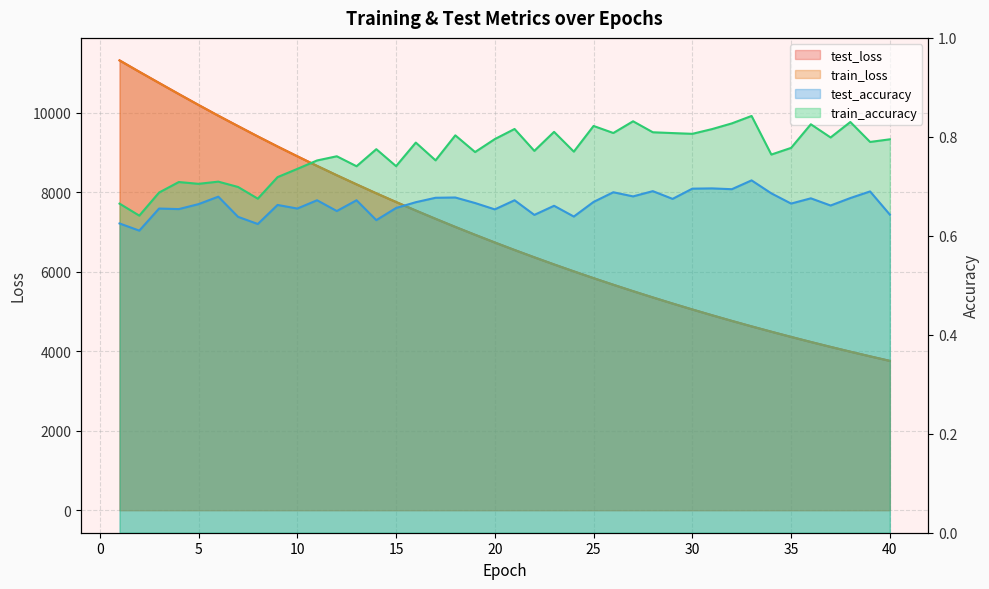

Is it true that test_accuracy equals 0.6 at 8?

True